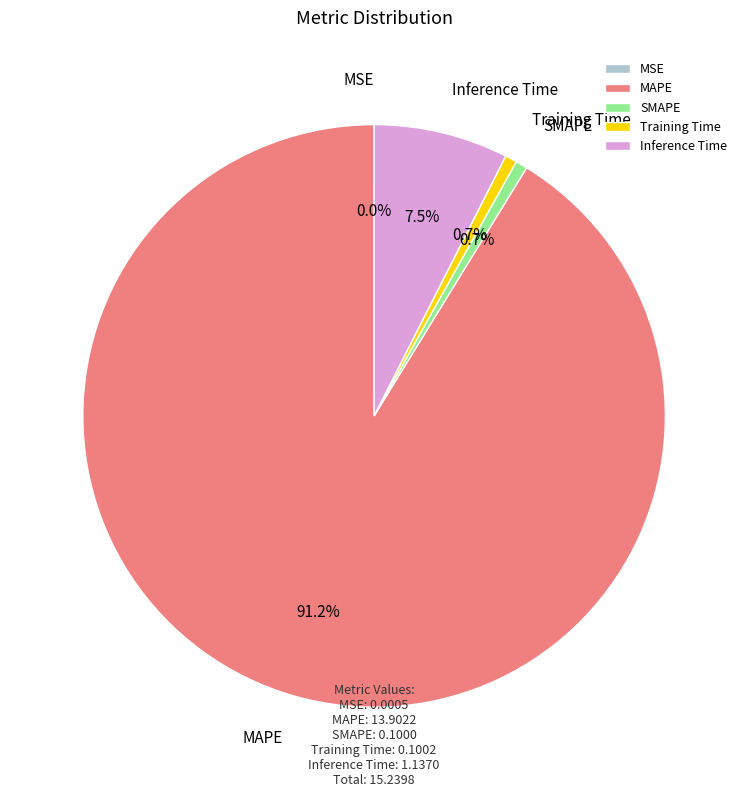

What is the largest slice in the pie chart?

MAPE